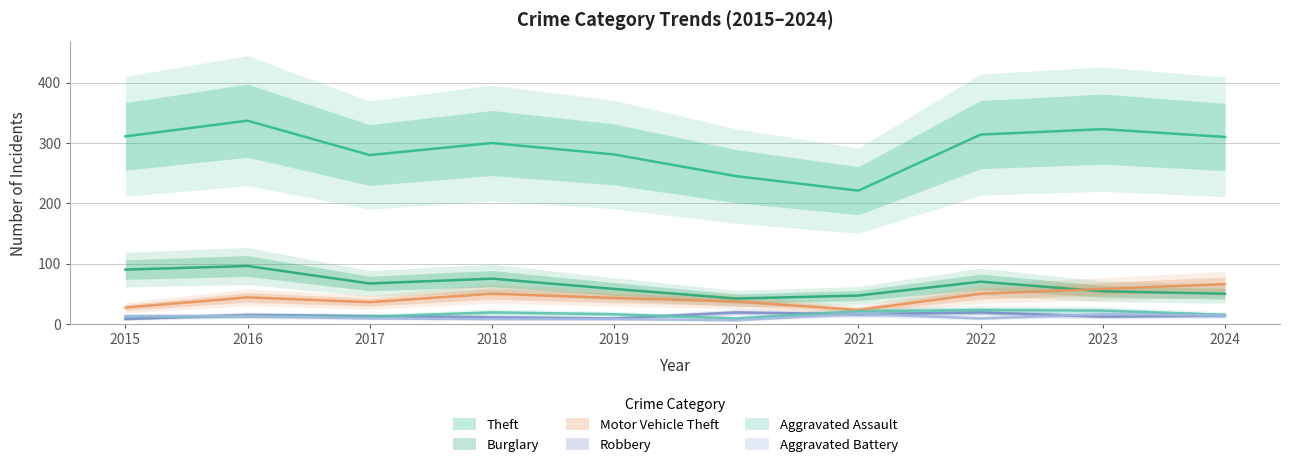

What is the difference between the Motor Vehicle Theft values at 2016 and 2023?

14